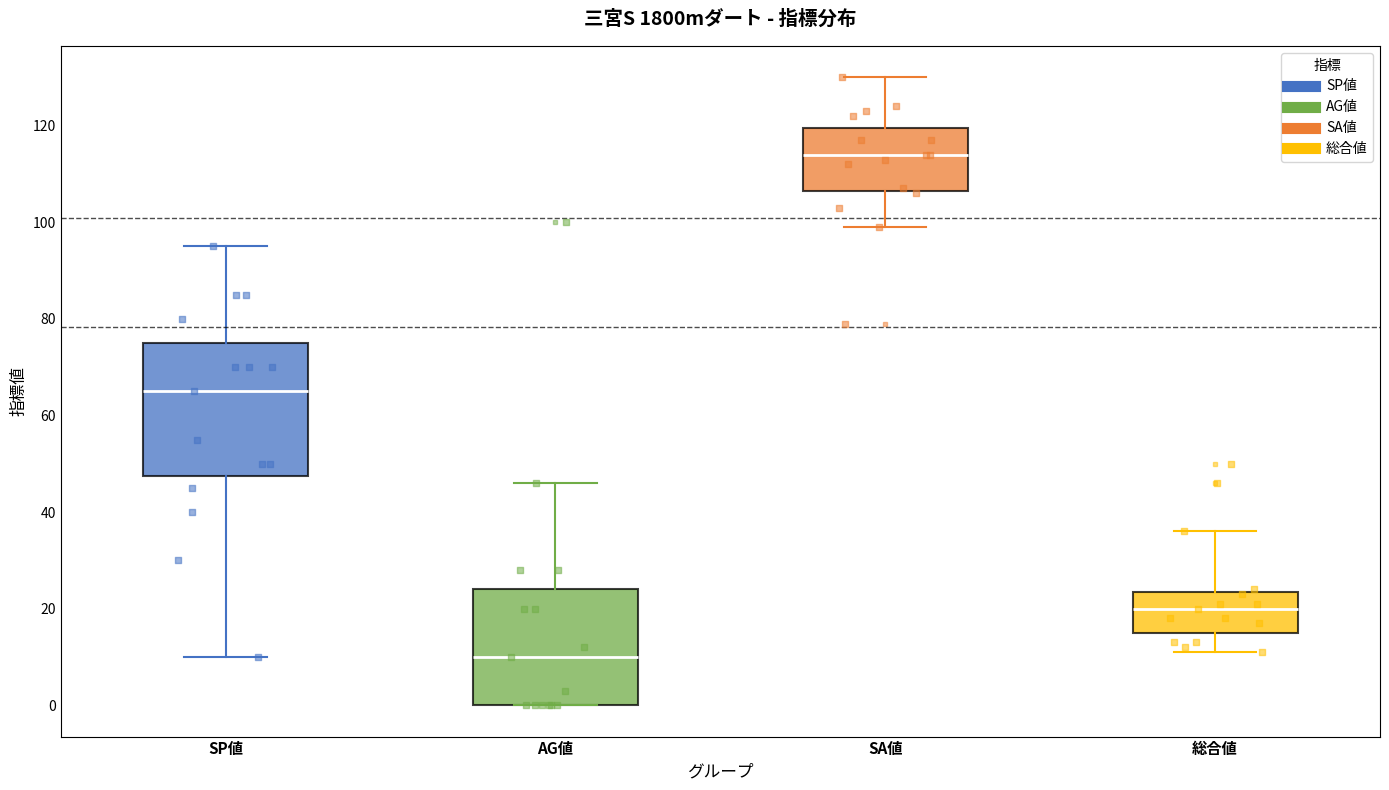

Which box has the lowest median line?

AG値